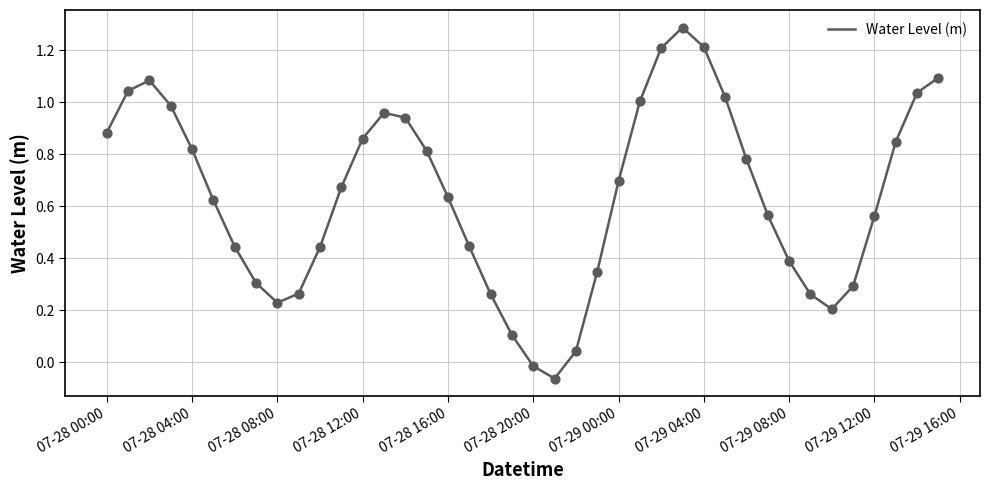

What is the difference between the maximum and minimum values?

1.3